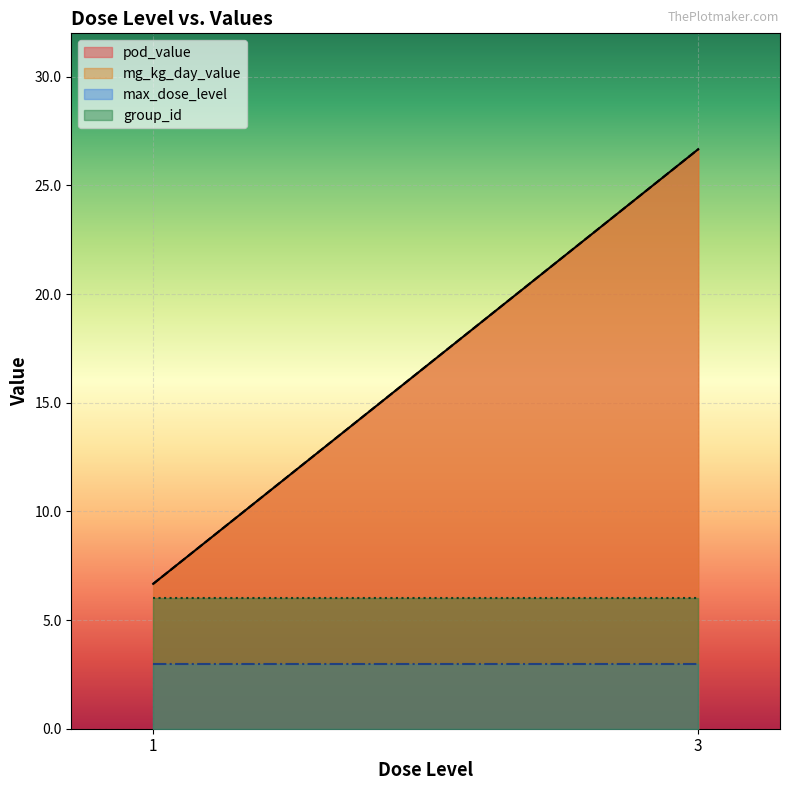

True or false: mg_kg_day_value has a value of 9.9 at 3.

False